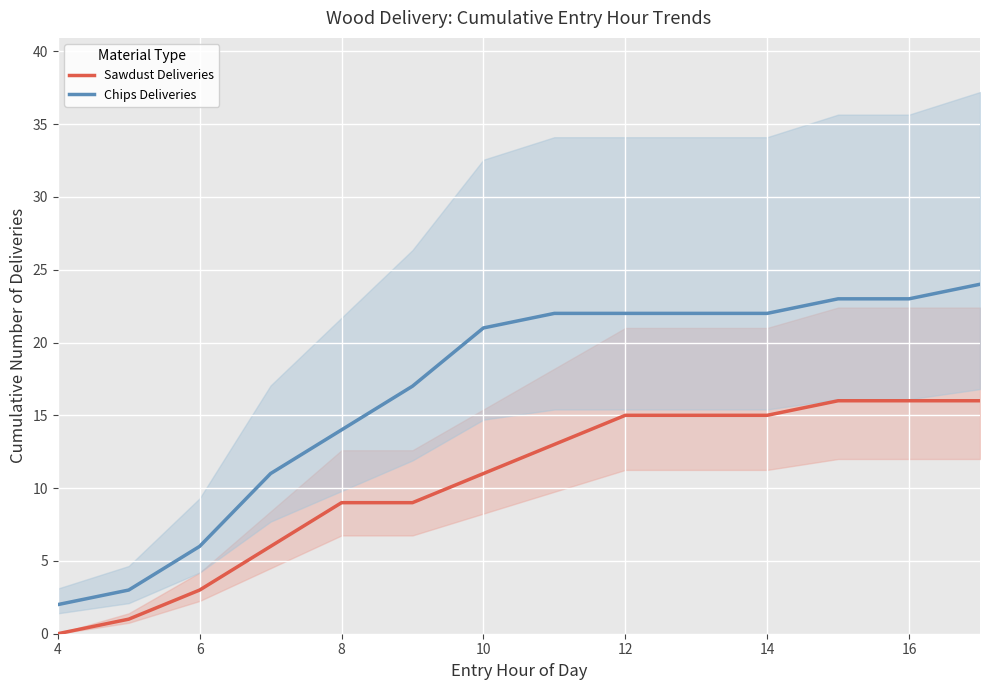

The Chips Deliveries series shows 22 at 14. True or false?

True